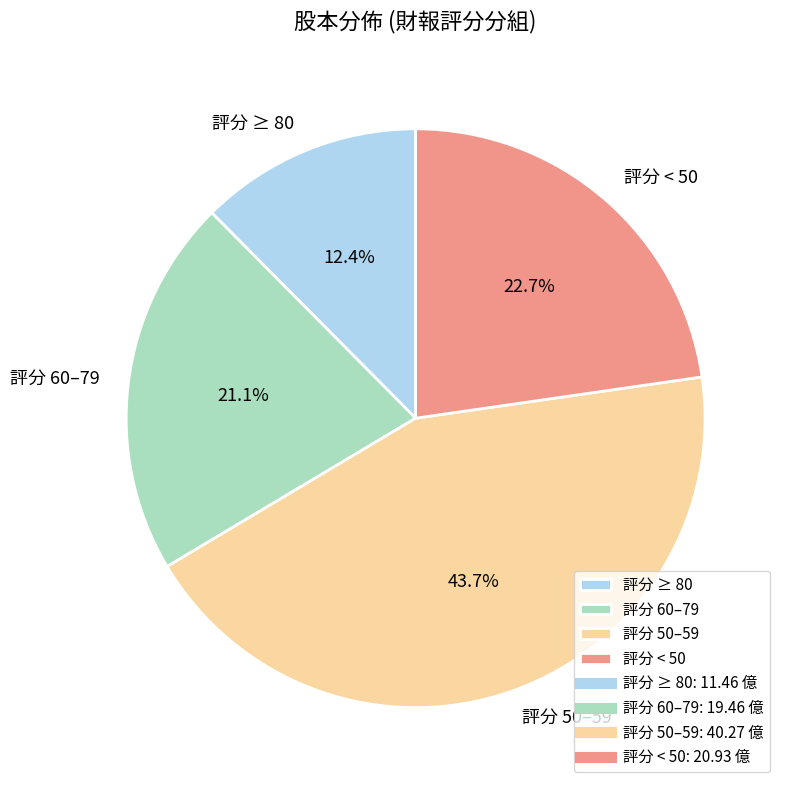

How much of the chart is everything except 評分 50–59?

56.3%